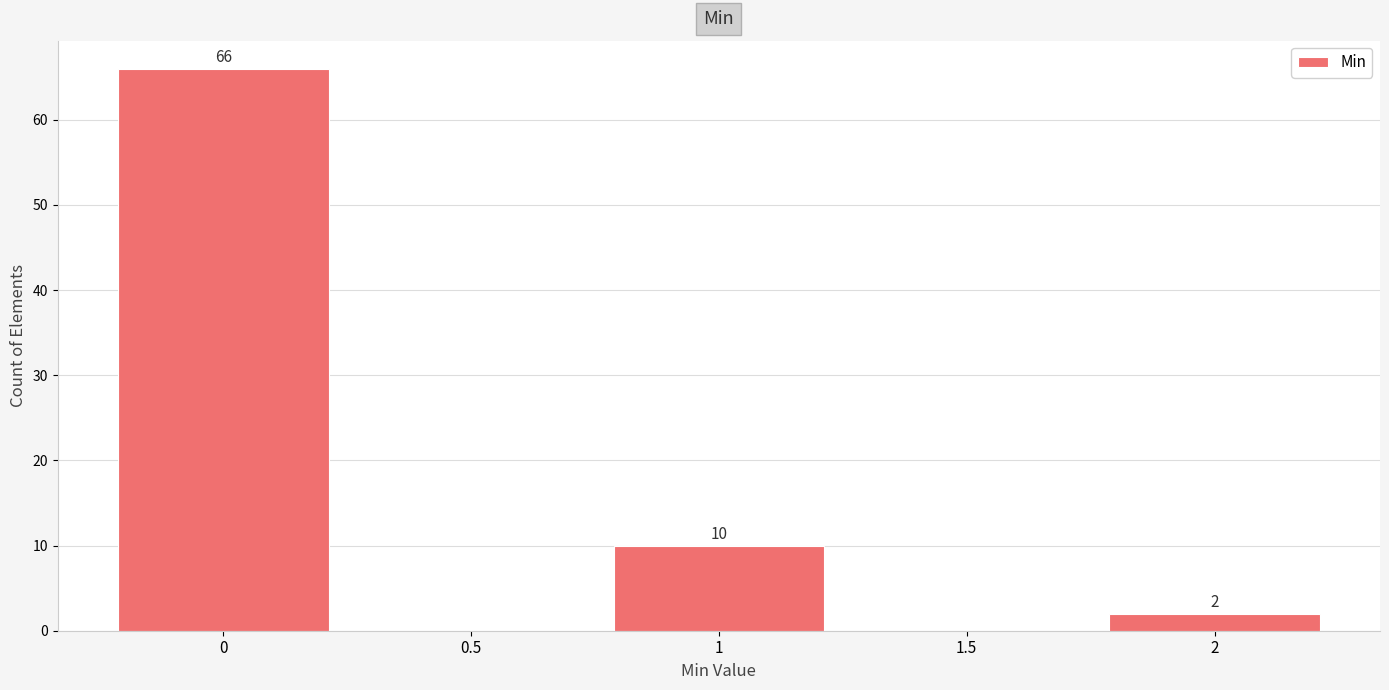

Reading left to right, extract all data points from this chart.

0=66	0.5=0	1=10	1.5=0	2=2